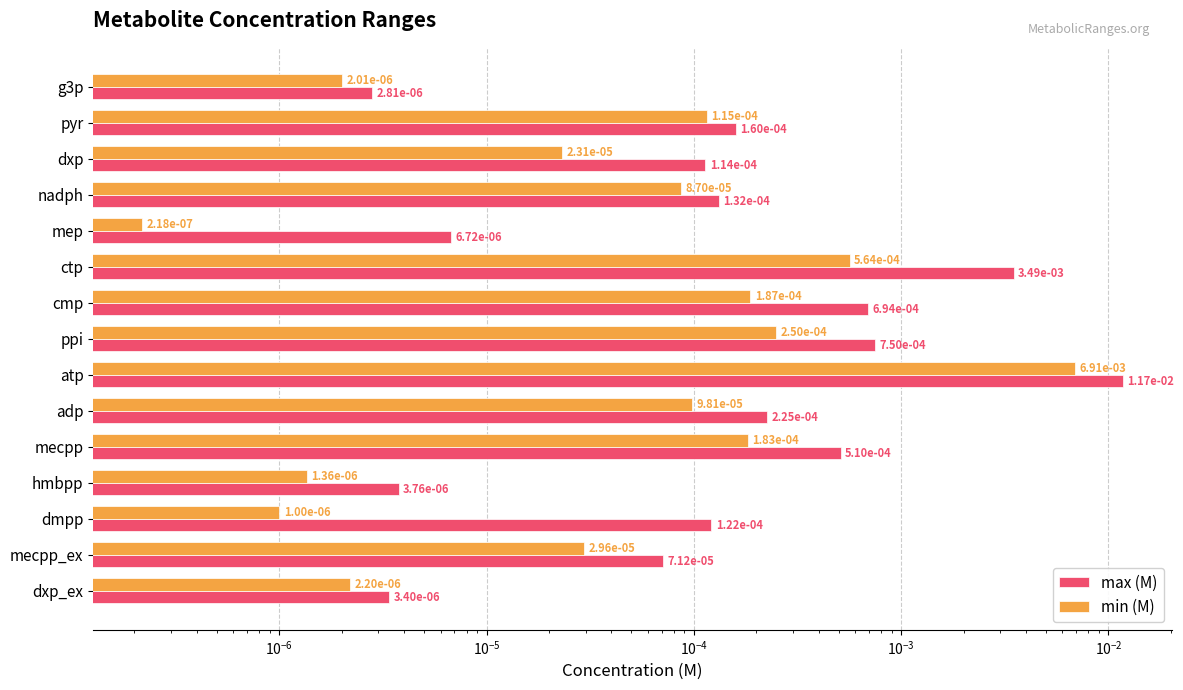

How many bars are there in total?

30